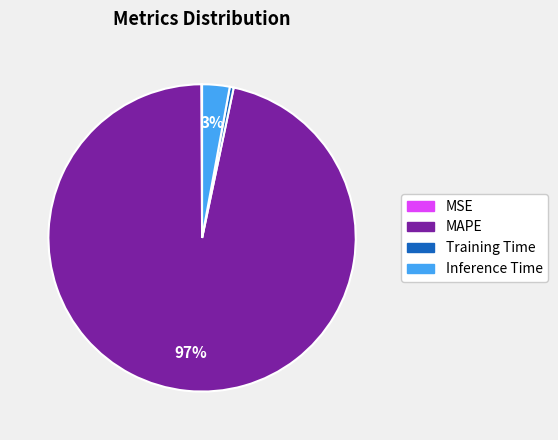

What is the majority slice?

MAPE